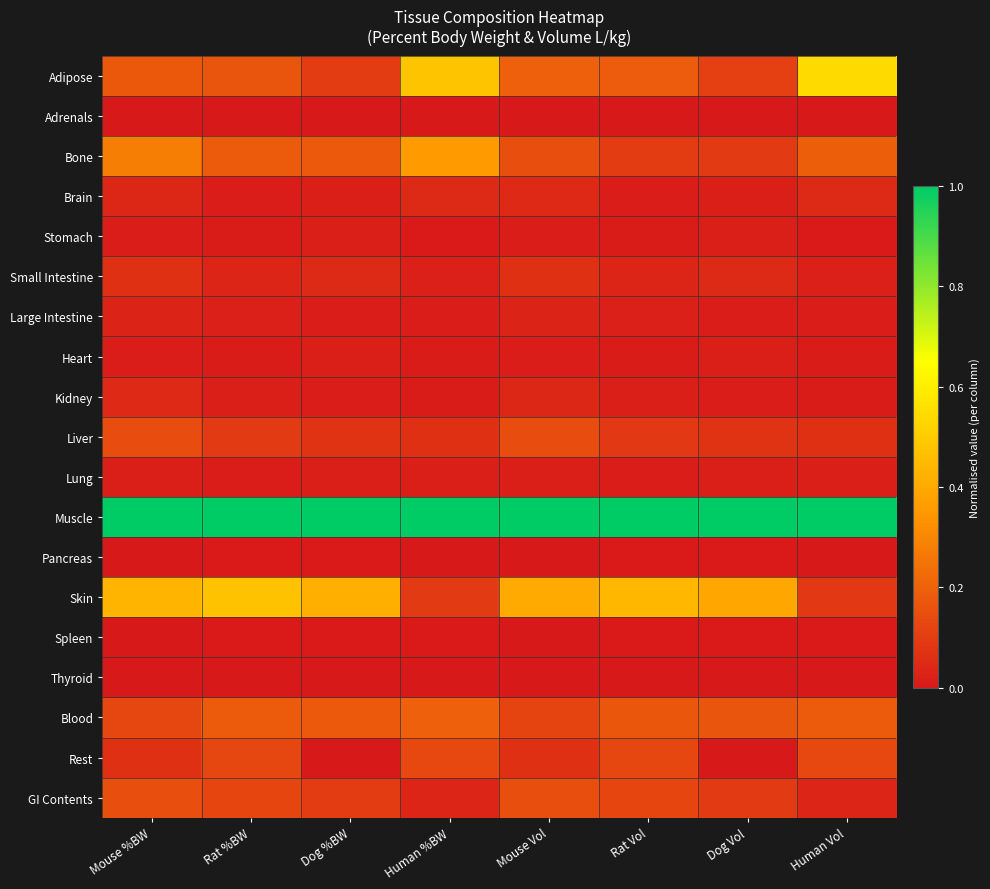

What is the difference between the highest and lowest values at Mouse Vol?

1.0